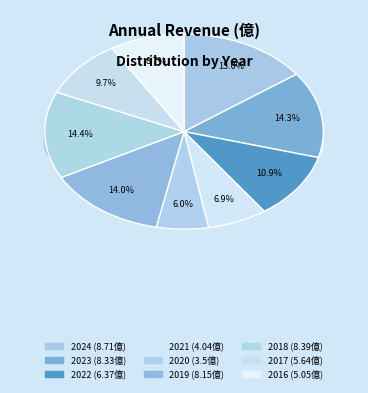

What percentage do 2023 and 2022 together represent?

25.3%